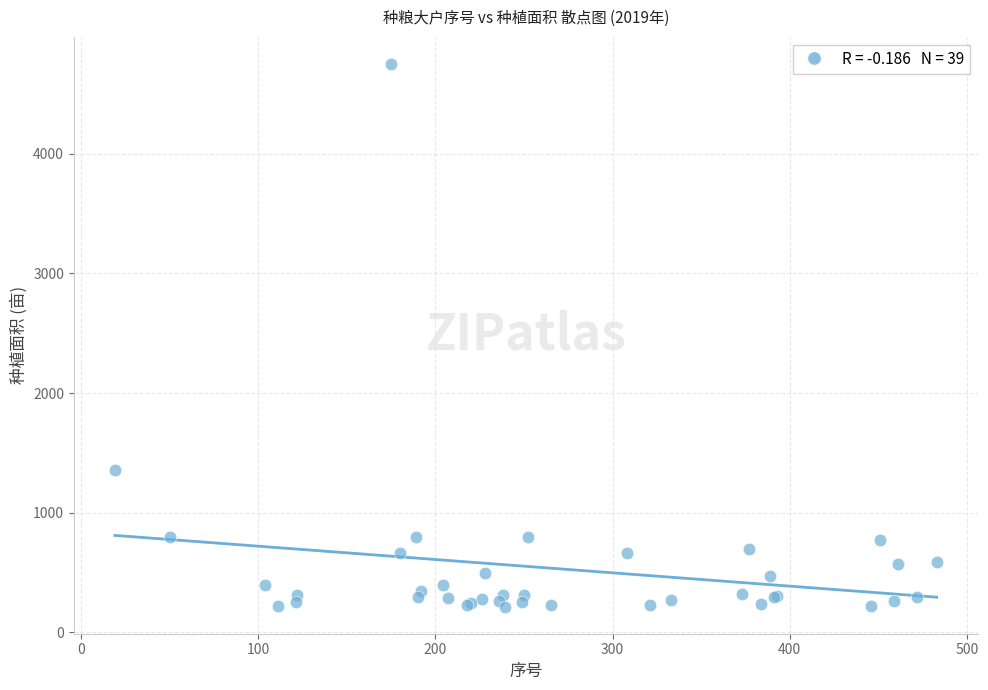

What Y value in the scatter plot is closest to 2483?

1355.0